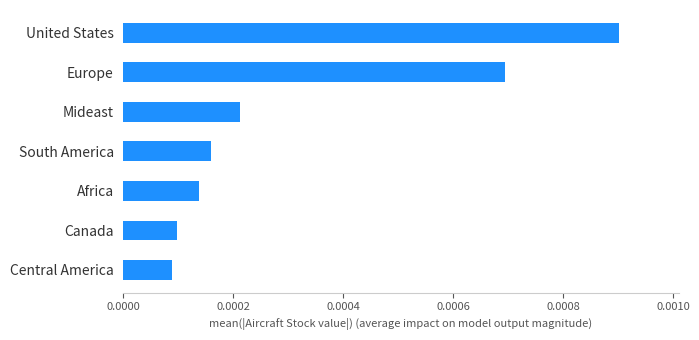

Does the chart contain any negative values?

No